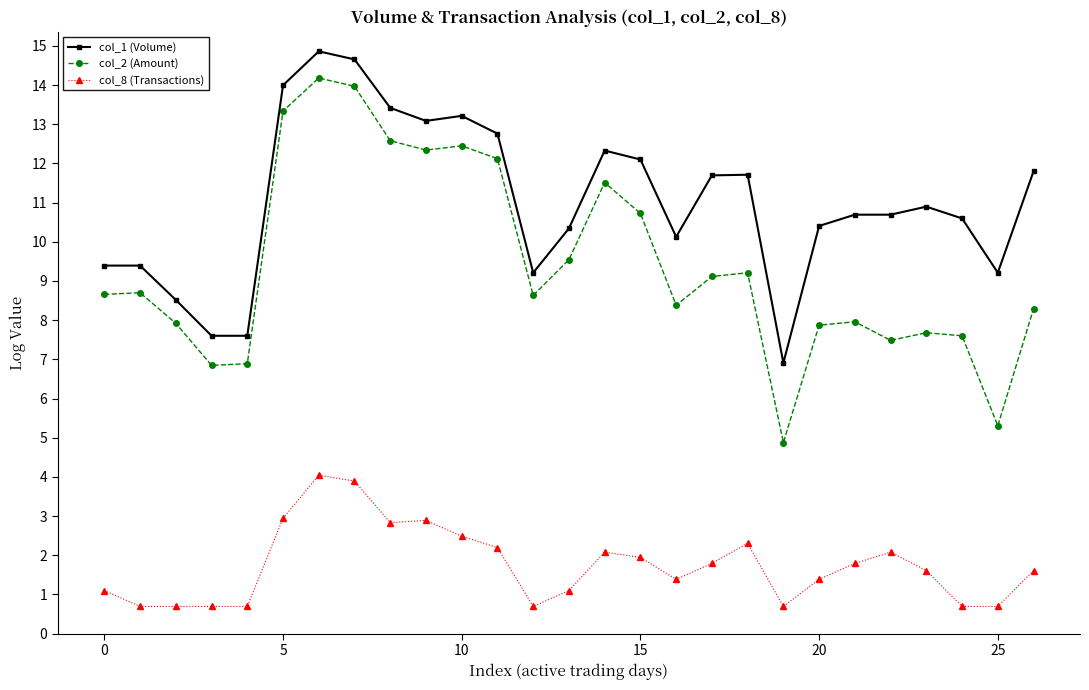

What is the value of the col_2 (Amount) point at the 4th from the left?

6.8